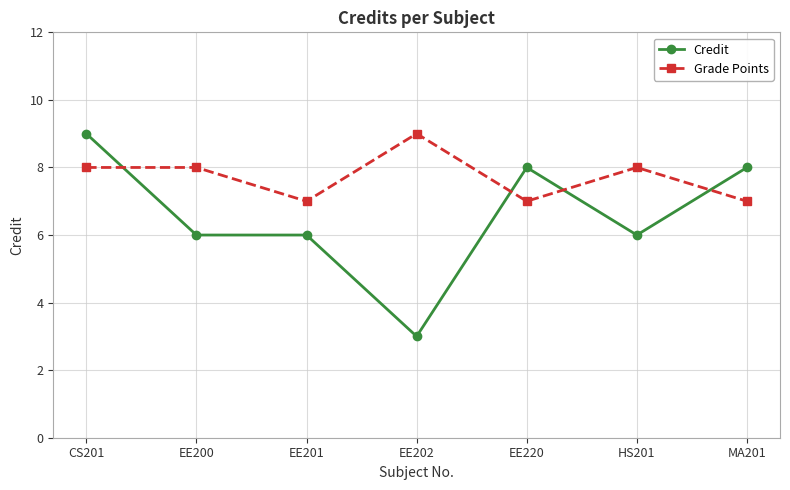

What is the label of the 6th point from the right?

EE200